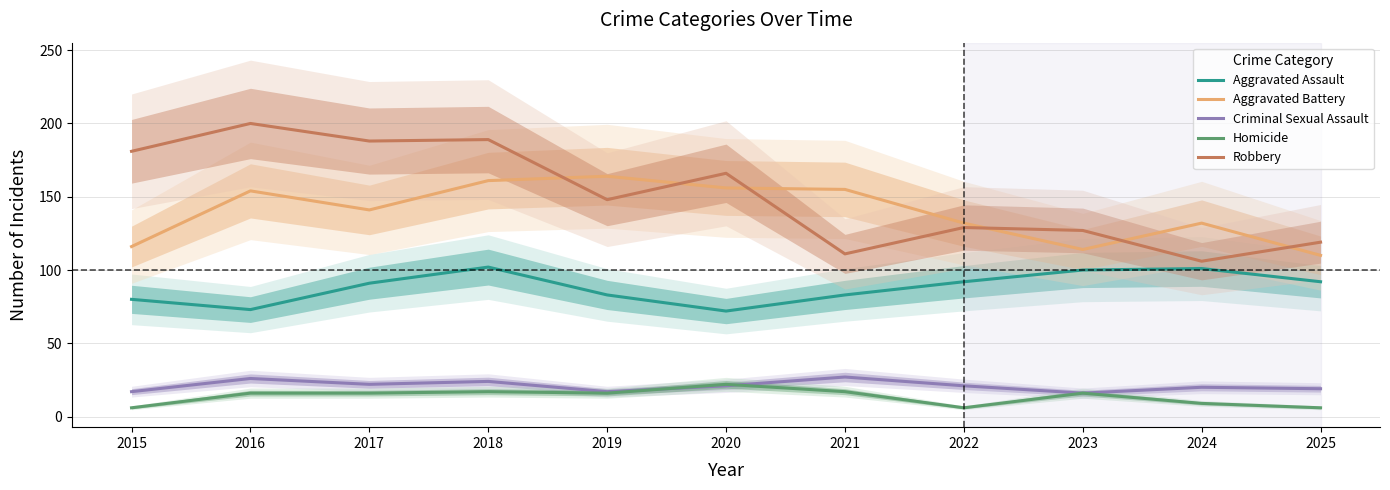

The value of Criminal Sexual Assault at 2018 is 17. True or false?

False